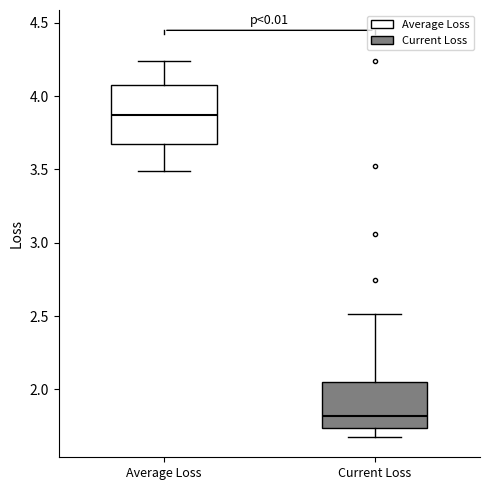

Comparing the boxes themselves (not the whiskers), which one is the tallest?

Average Loss